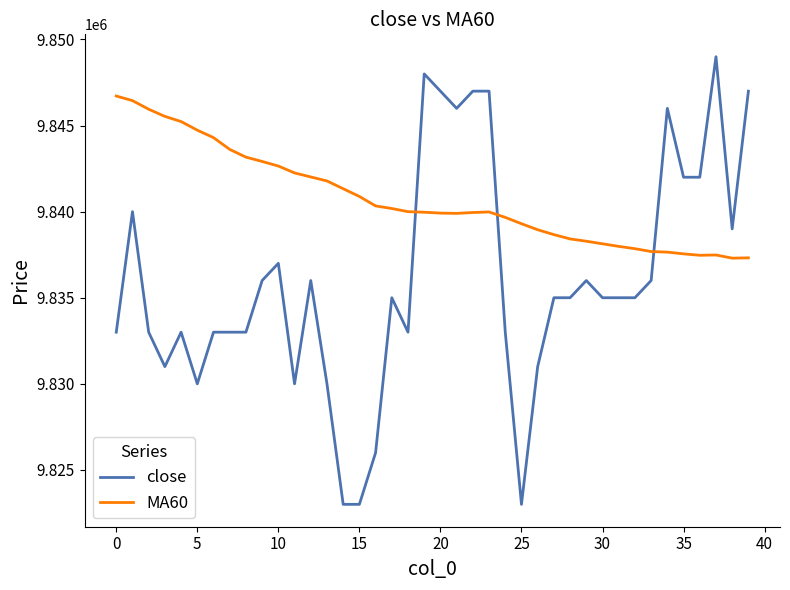

What is the sum of all MA60 values?

393629466.7